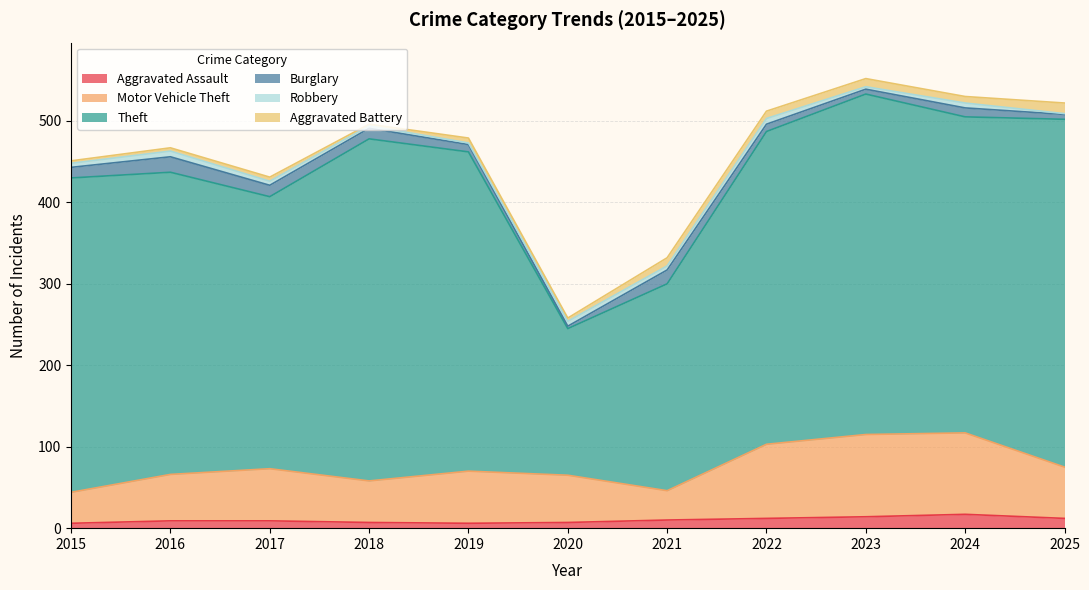

What is the maximum value for Aggravated Assault?

17